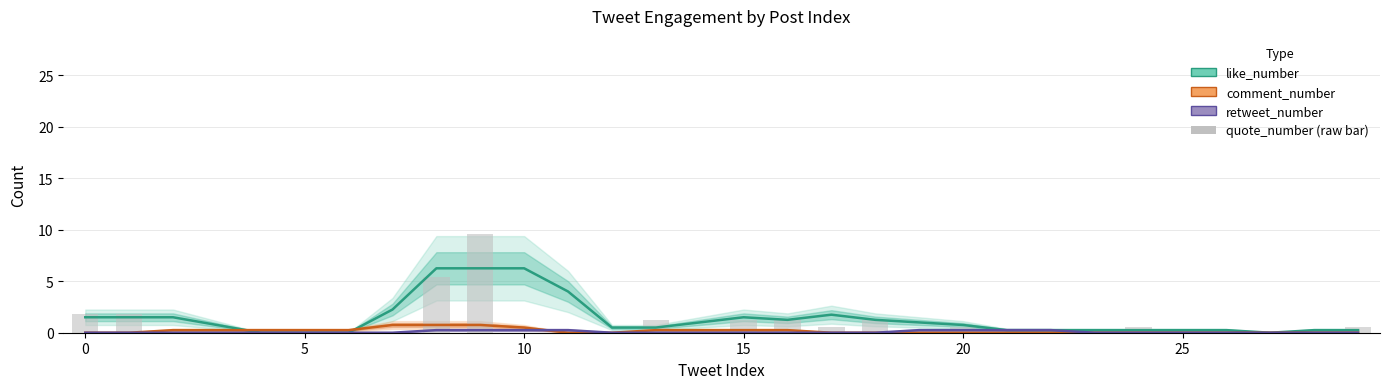

Reading right to left, extract all data points from this chart.

like_number: 0.2	0.2	0.0	0.2	0.2	0.2	0.2	0.2	0.2	0.8	1.0	1.2	1.8	1.2	1.5	1.0	0.5	0.5	4.0	6.2	6.2	6.2	2.2	0.0	0.0	0.0	0.8	1.5	1.5	1.5
comment_number: 0.0	0.0	0.0	0.0	0.0	0.0	0.0	0.0	0.0	0.0	0.0	0.0	0.0	0.2	0.2	0.2	0.2	0.0	0.0	0.5	0.8	0.8	0.8	0.2	0.2	0.2	0.2	0.2	0.0	0.0
retweet_number: 0.0	0.0	0.0	0.0	0.0	0.0	0.0	0.2	0.2	0.2	0.2	0.0	0.0	0.0	0.0	0.0	0.0	0.0	0.2	0.2	0.2	0.2	0.0	0.0	0.0	0.0	0.0	0.0	0.0	0.0
quote_number (raw bar): 0.6	0.0	0.0	0.0	0.0	0.6	0.0	0.0	0.0	0.6	0.0	1.2	0.6	1.2	1.2	0.0	1.2	0.0	0.0	0.0	9.6	5.4	0.0	0.0	0.0	0.0	0.0	0.0	1.8	1.8